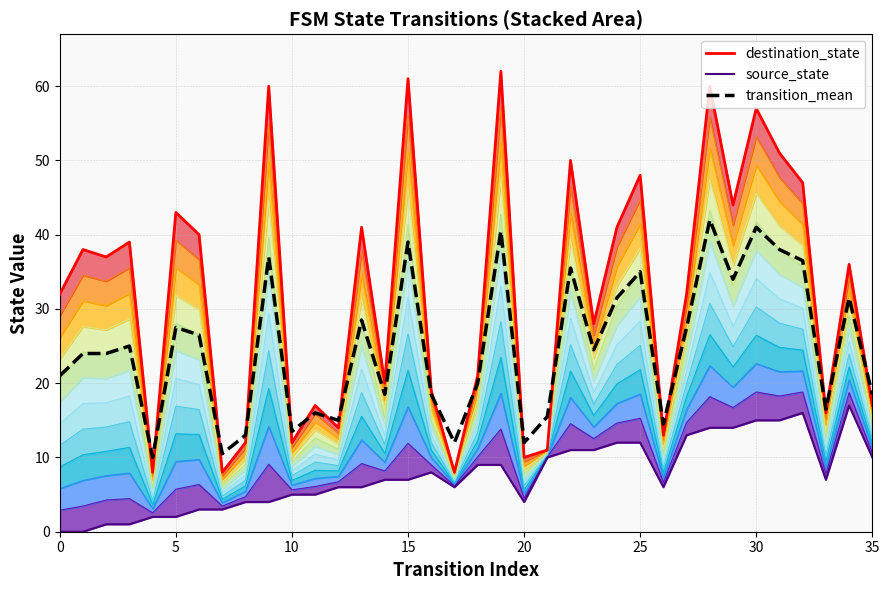

The value of source_state at 17 is 6.0. True or false?

True